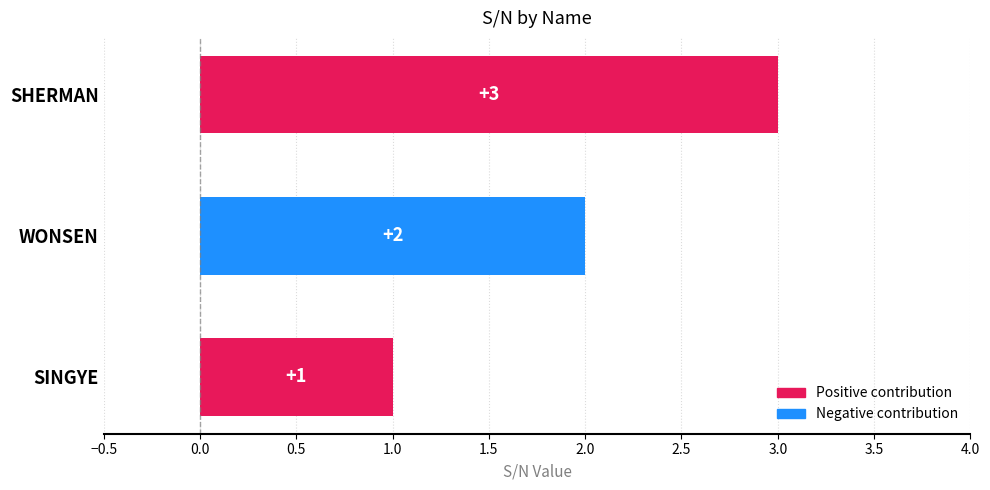

What is the maximum value shown in the chart?

3